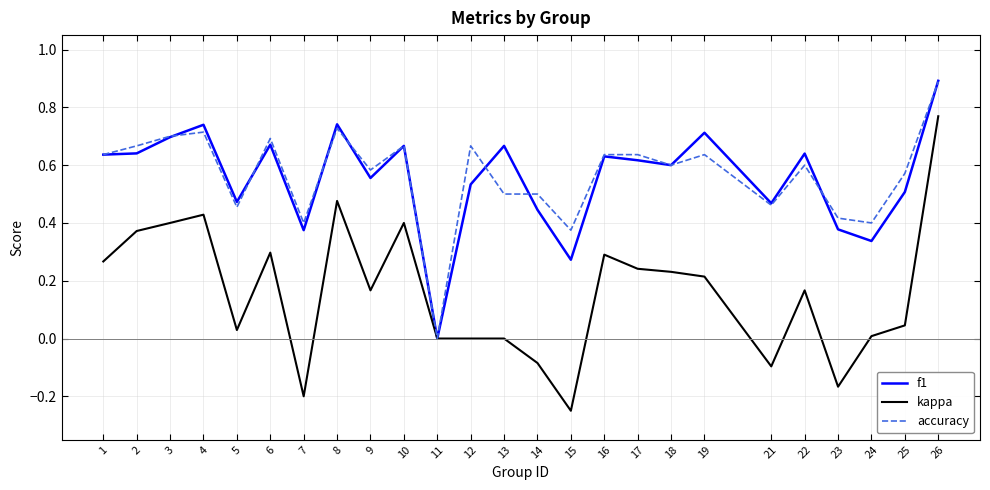

How many values in f1 are above zero?

24